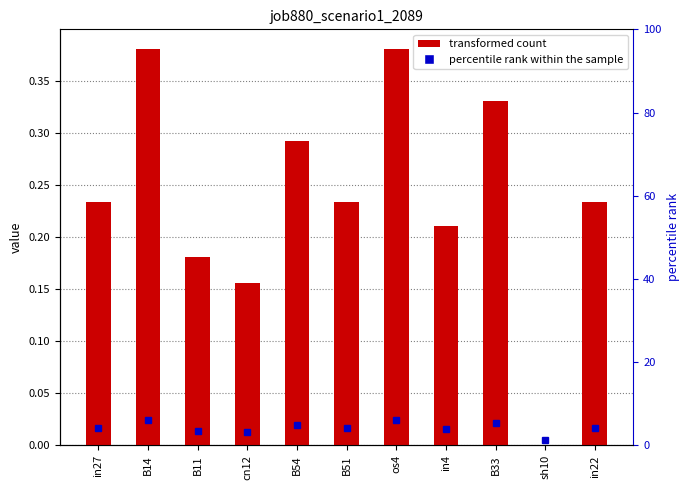

True or false: the data shows 0.2 at in27.

True